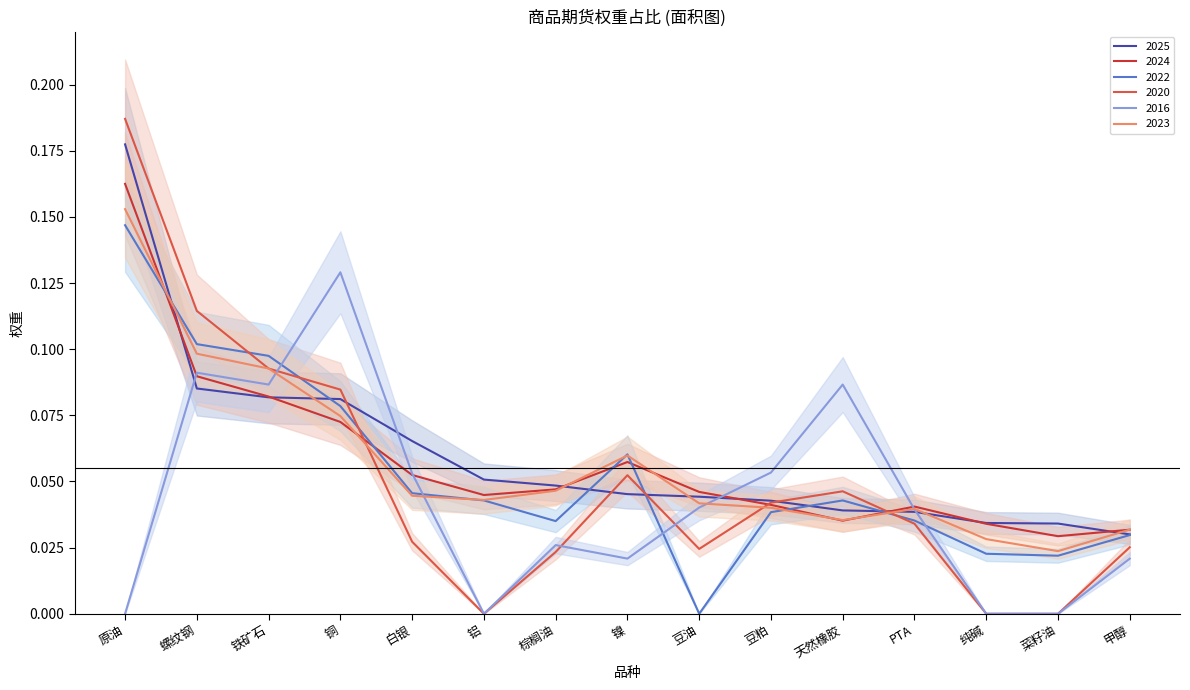

The value of 2023 at 豆粕 is 0.0. True or false?

True